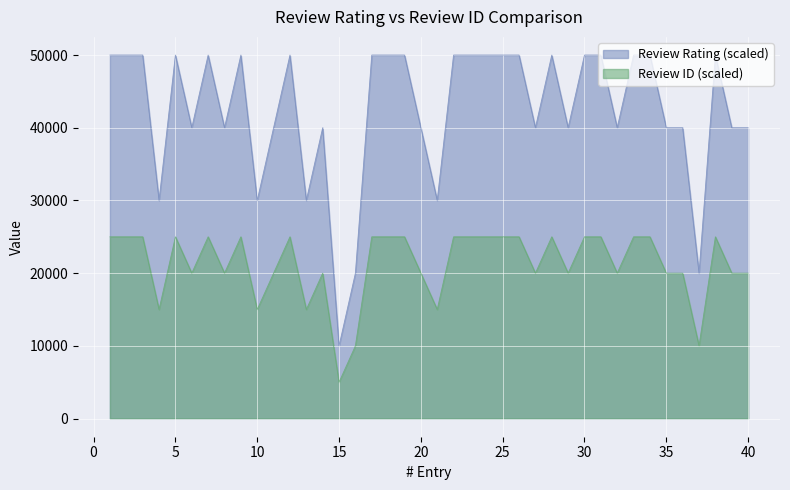

Count the values in the range 40000 to 50000.

33